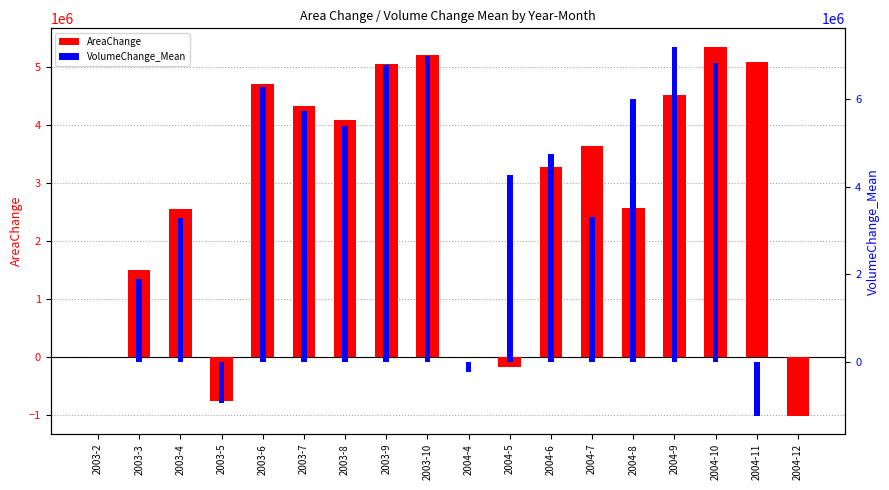

List the labels in order of VolumeChange_Mean value, smallest first.

2004-11, 2003-5, 2004-4, 2003-2, 2004-12, 2003-3, 2003-4, 2004-7, 2004-5, 2004-6, 2003-8, 2003-7, 2004-8, 2003-6, 2003-9, 2004-10, 2003-10, 2004-9